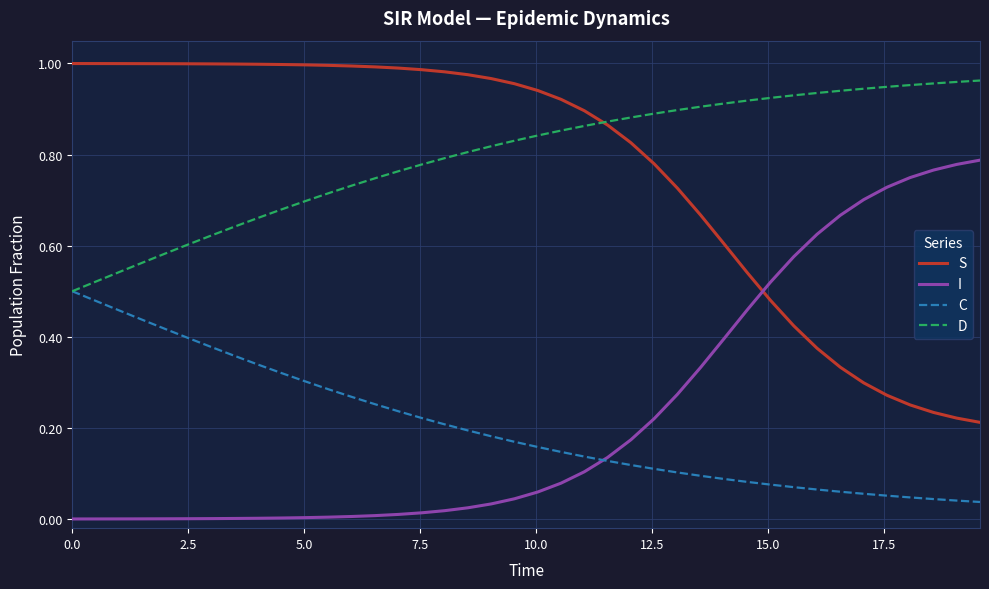

Is this an area chart (filled region under the line)?

No